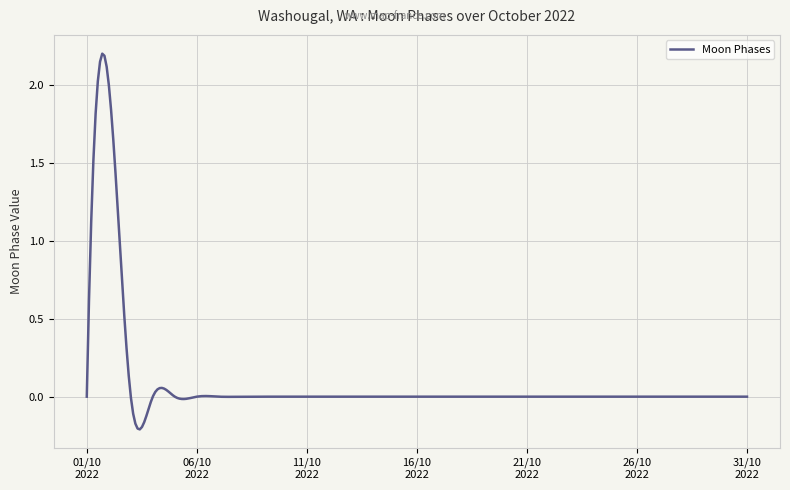

What is the maximum value shown in the chart?

2.2